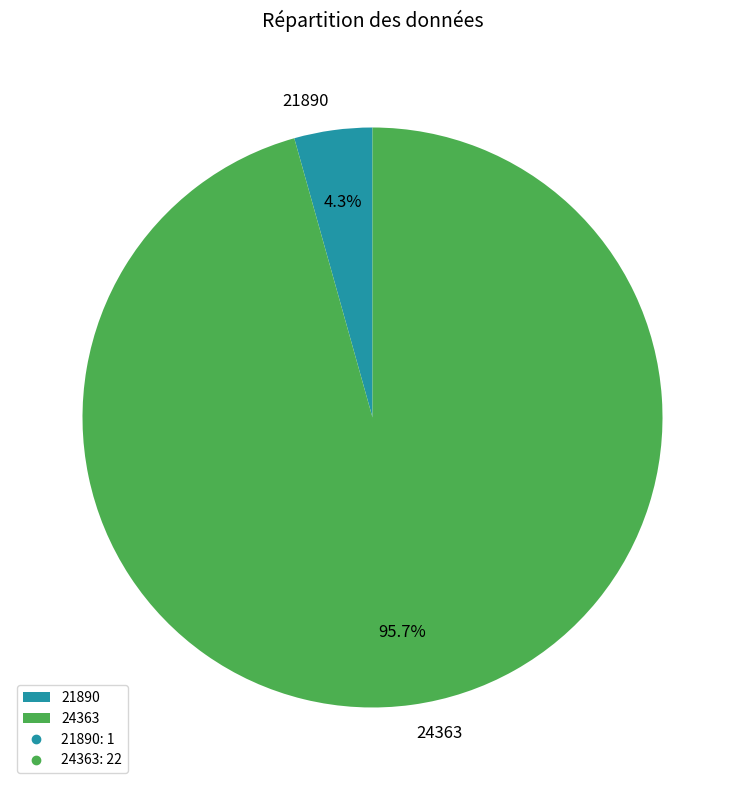

Is there any slice that represents more than half of the pie?

Yes